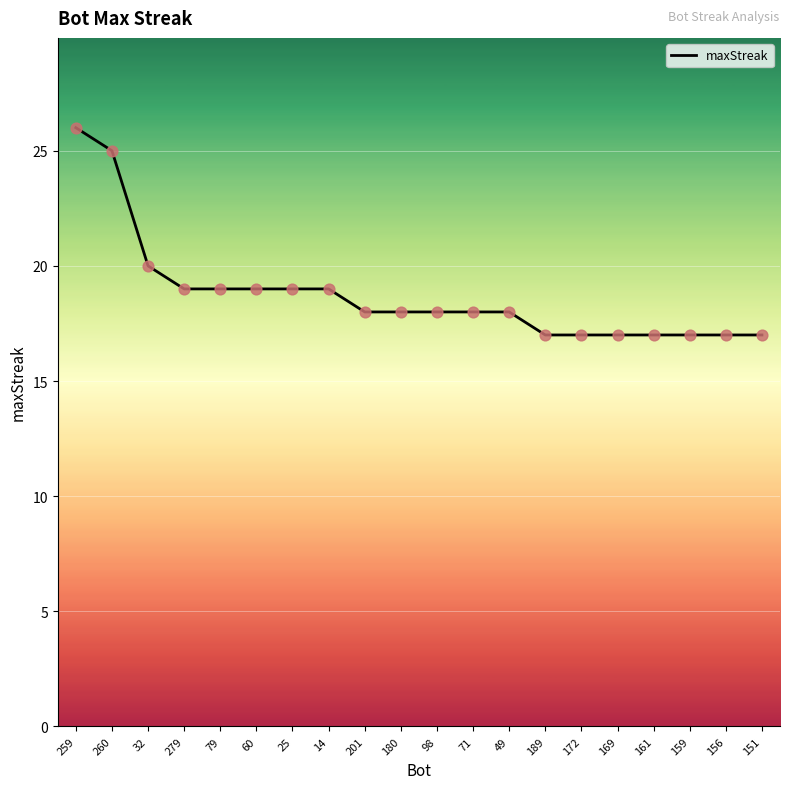

What is the change in value from 260 to 32?

-5